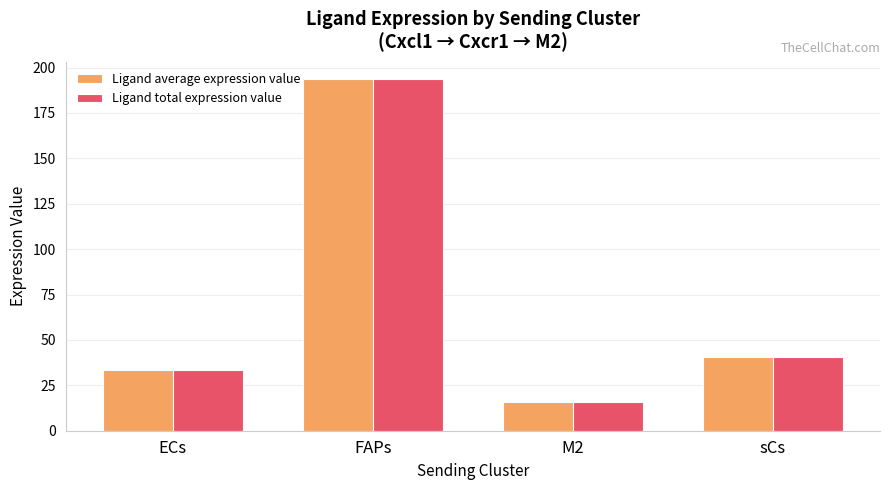

Rank the categories by Ligand total expression value value from lowest to highest.

M2, ECs, sCs, FAPs